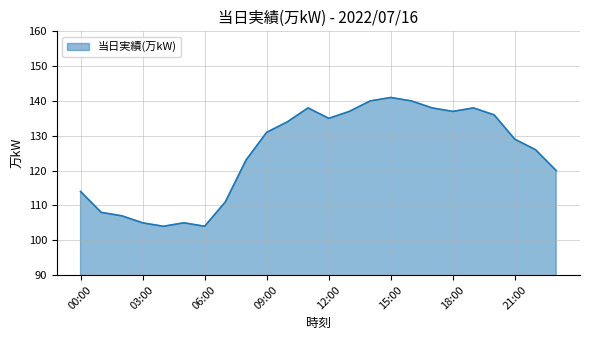

What is the greatest value displayed?

141